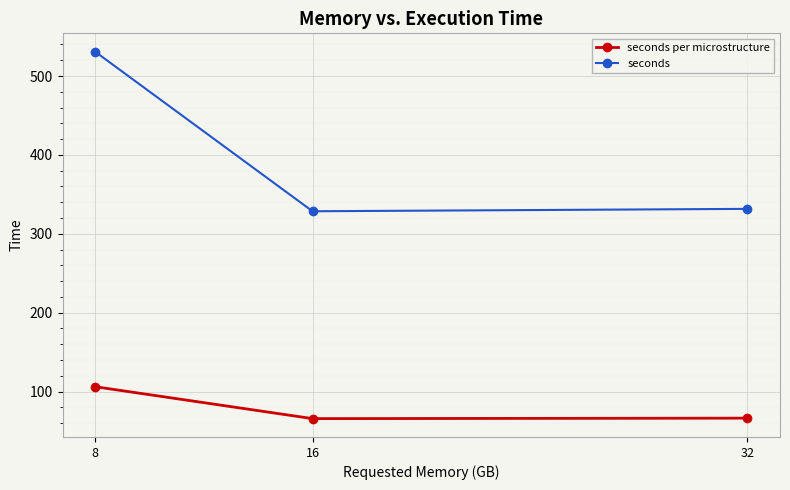

What is the value of the seconds per microstructure point at the 3rd from the left?

66.3